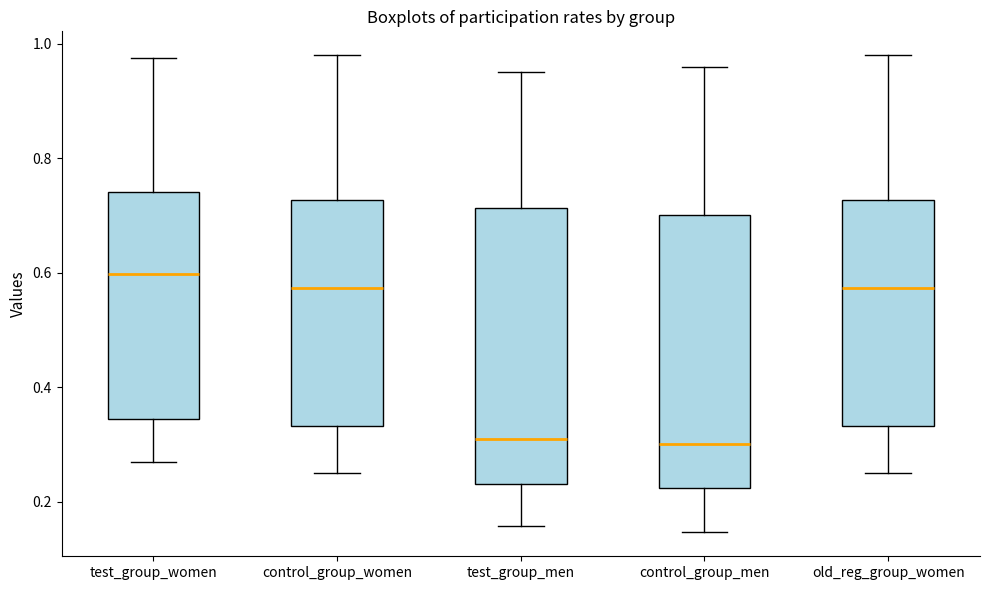

Reading left to right, read every box against the y-axis: the position of its median line, the range the box covers, and the ends of its whiskers. The values are not printed on the chart, so give them approximately, as read against the axis.

test_group_women: median 0.60, box 0.34 to 0.74, whiskers 0.26 to 0.98
control_group_women: median 0.58, box 0.34 to 0.72, whiskers 0.26 to 0.98
test_group_men: median 0.30, box 0.24 to 0.72, whiskers 0.16 to 0.96
control_group_men: median 0.30, box 0.22 to 0.70, whiskers 0.14 to 0.96
old_reg_group_women: median 0.58, box 0.34 to 0.72, whiskers 0.26 to 0.98